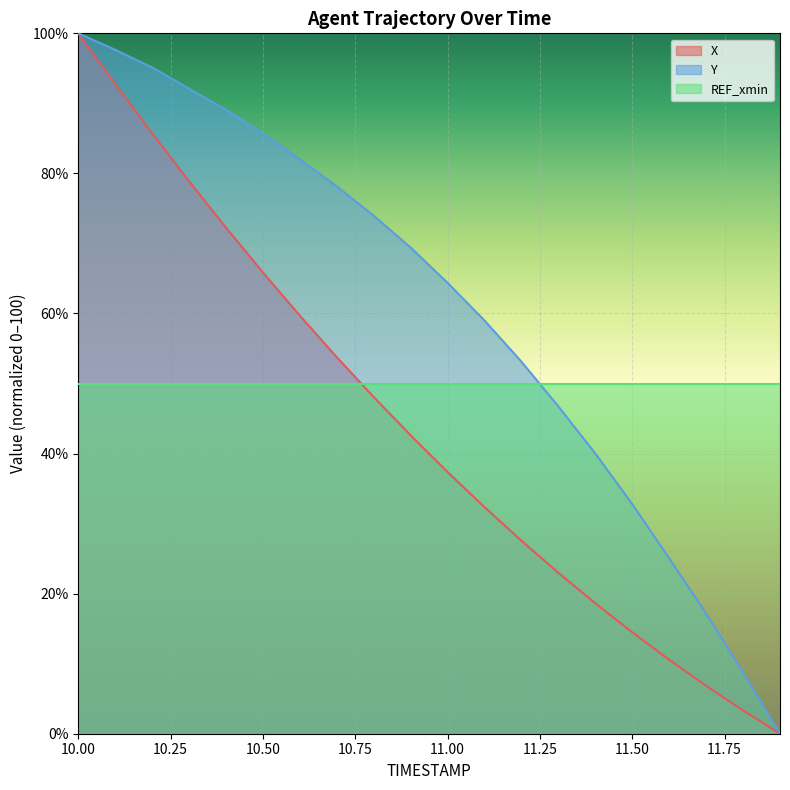

How many positive values does the Y series have?

19